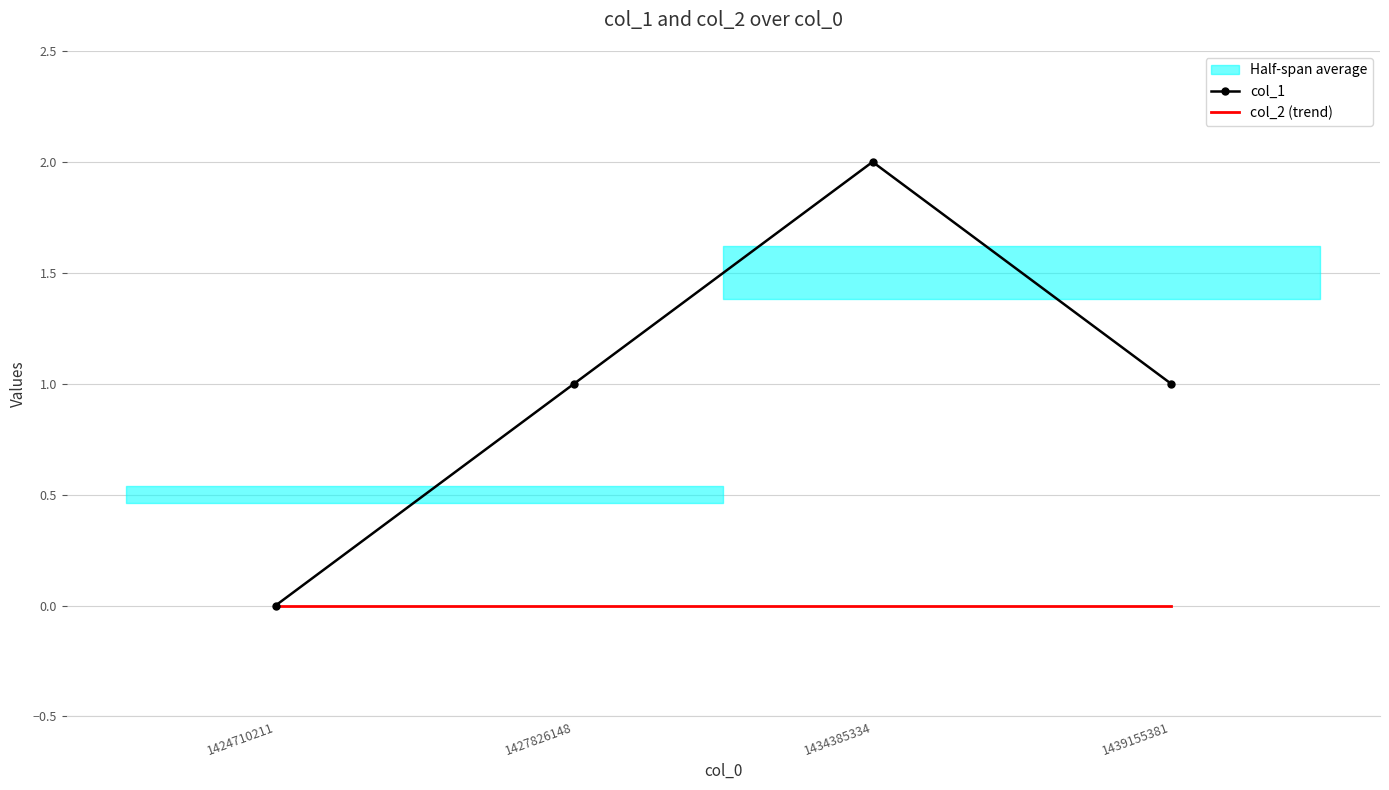

True or false: col_1 has more than 0 points higher than both neighbors.

True